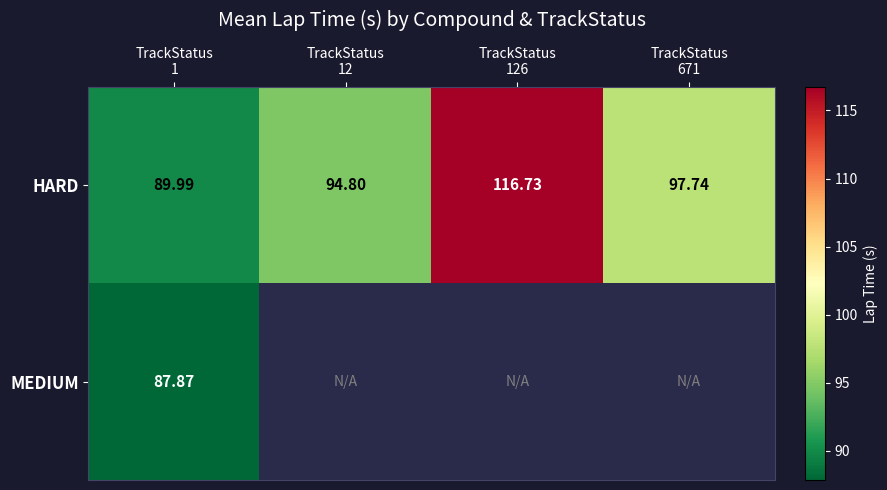

Which has a higher value, TrackStatus
12 or TrackStatus
671?

TrackStatus
671